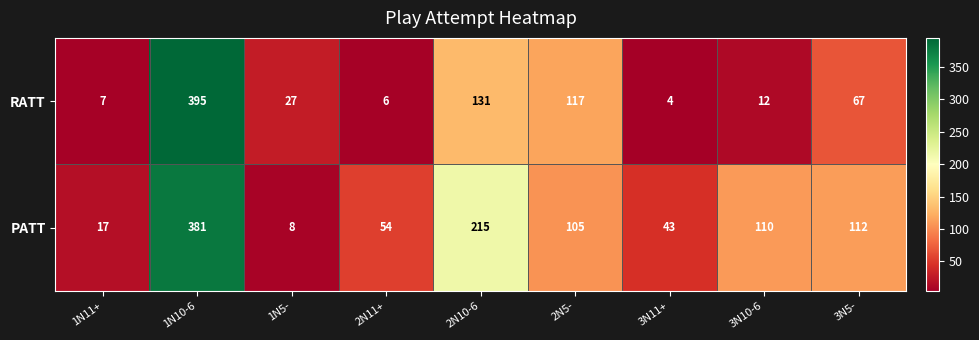

Which series has the largest range (max minus min)?

RATT